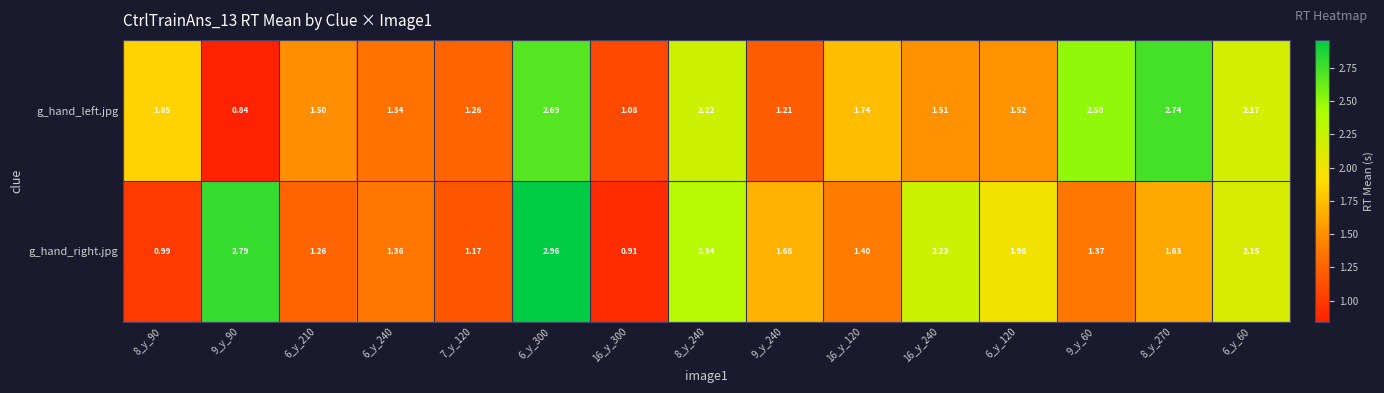

Which series has the largest total across all categories?

g_hand_right.jpg